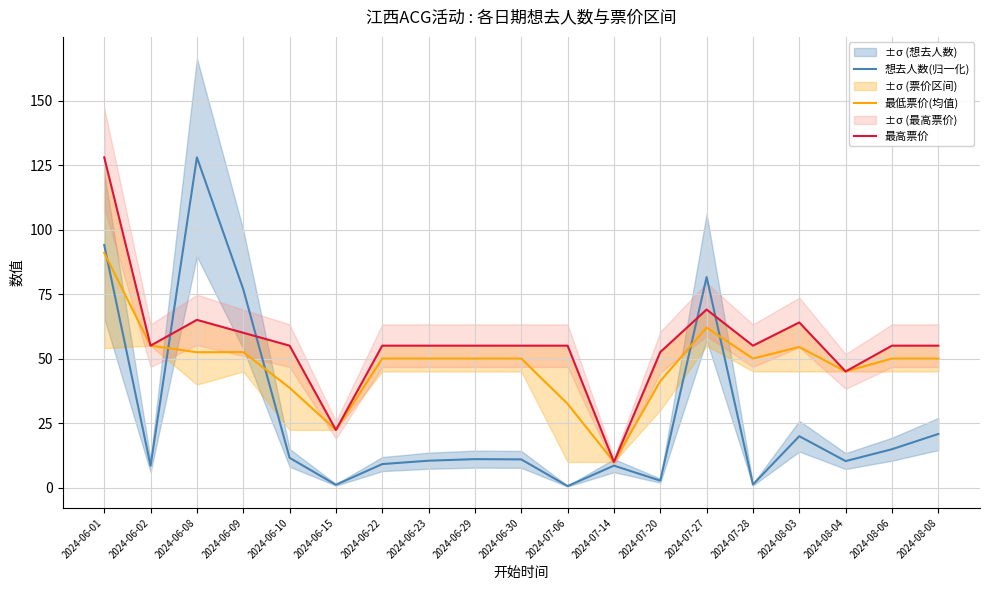

What are all the series names shown in the legend?

想去人数(归一化), 最低票价(均值), 最高票价